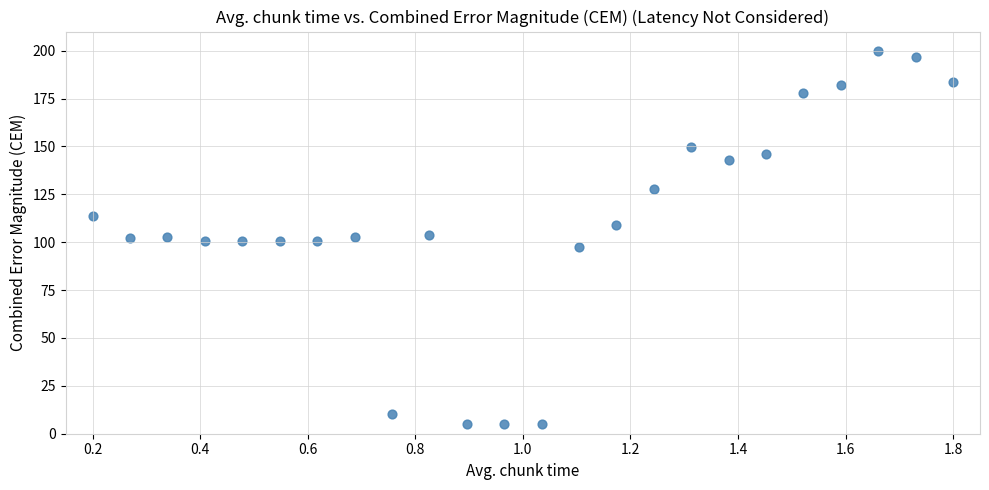

What is the range of X values (max minus min)?

1.6